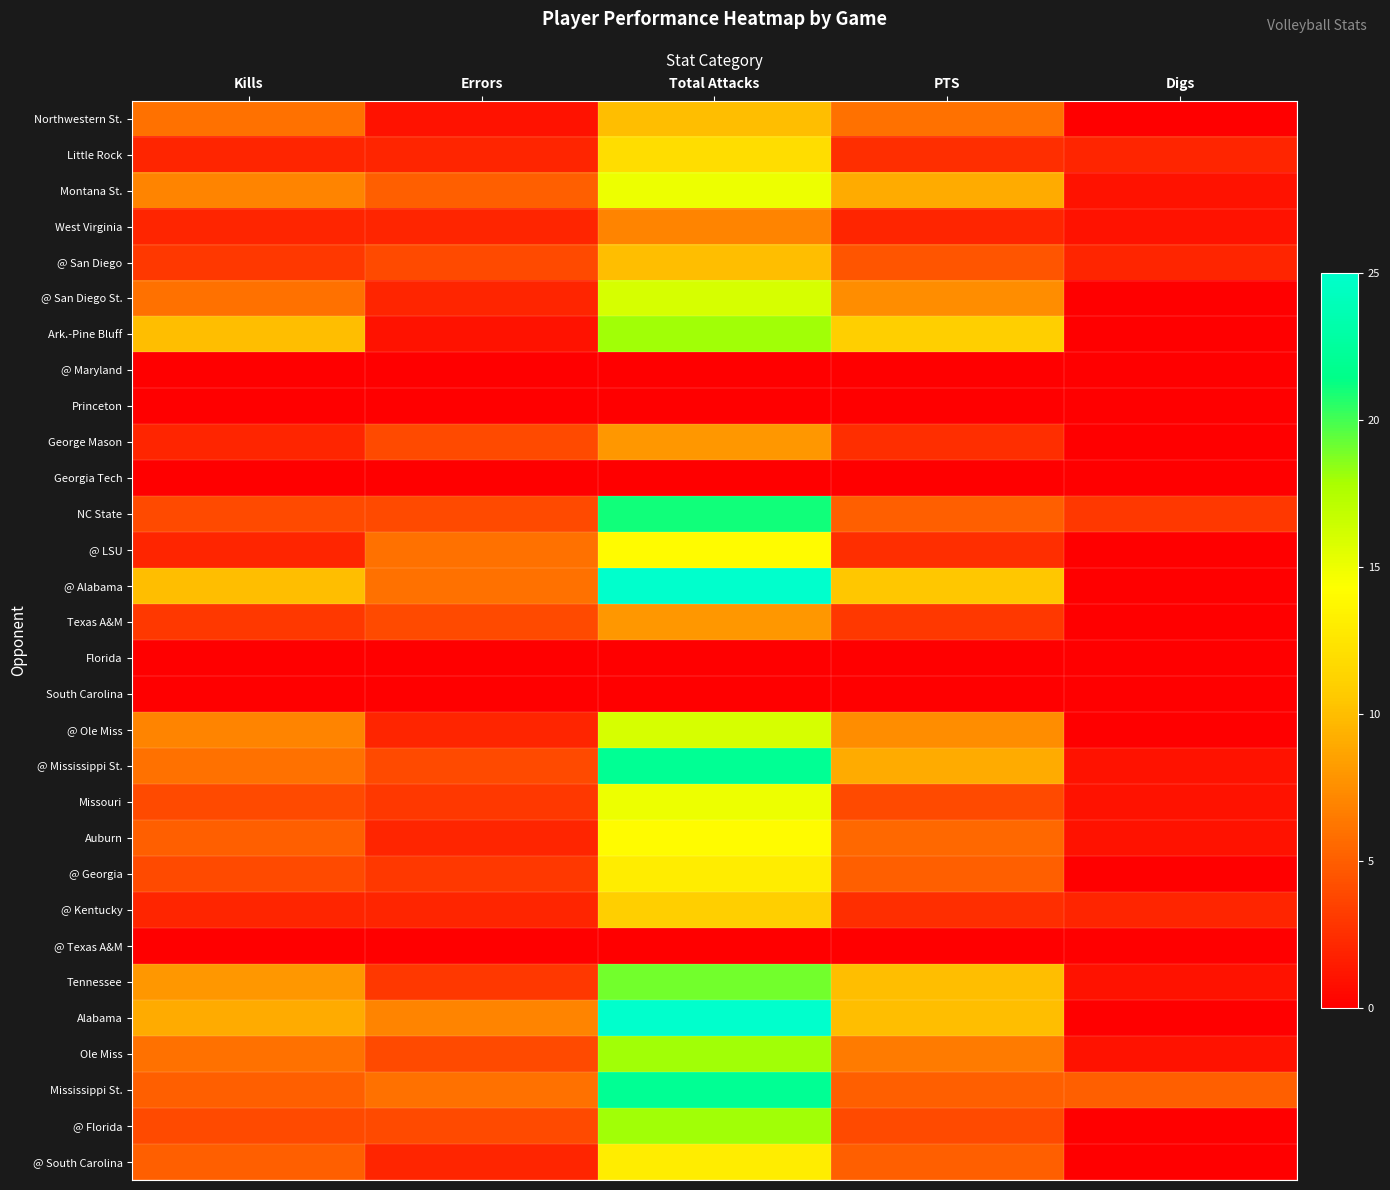

Reading left to right, extract all data points from this chart.

Northwestern St.: Kills=6.0	Errors=1.0	Total Attacks=10.0	PTS=6.0	Digs=0.0
Little Rock: Kills=2.0	Errors=2.0	Total Attacks=12.0	PTS=2.5	Digs=2.0
Montana St.: Kills=7.0	Errors=5.0	Total Attacks=15.0	PTS=9.0	Digs=1.0
West Virginia: Kills=2.0	Errors=2.0	Total Attacks=7.0	PTS=2.0	Digs=1.0
@ San Diego: Kills=3.0	Errors=4.0	Total Attacks=10.0	PTS=4.5	Digs=2.0
@ San Diego St.: Kills=6.0	Errors=2.0	Total Attacks=16.0	PTS=7.5	Digs=0.0
Ark.-Pine Bluff: Kills=10.0	Errors=1.0	Total Attacks=18.0	PTS=11.0	Digs=0.0
@ Maryland: Kills=0.0	Errors=0.0	Total Attacks=0.0	PTS=0.0	Digs=0.0
Princeton: Kills=0.0	Errors=0.0	Total Attacks=0.0	PTS=0.0	Digs=0.0
George Mason: Kills=2.0	Errors=4.0	Total Attacks=8.0	PTS=2.5	Digs=0.0
Georgia Tech: Kills=0.0	Errors=0.0	Total Attacks=0.0	PTS=0.0	Digs=0.0
NC State: Kills=4.0	Errors=4.0	Total Attacks=21.0	PTS=5.0	Digs=3.0
@ LSU: Kills=2.0	Errors=6.0	Total Attacks=14.0	PTS=2.5	Digs=0.0
@ Alabama: Kills=10.0	Errors=6.0	Total Attacks=25.0	PTS=10.5	Digs=0.0
Texas A&M: Kills=3.0	Errors=4.0	Total Attacks=8.0	PTS=3.0	Digs=0.0
Florida: Kills=0.0	Errors=0.0	Total Attacks=0.0	PTS=0.0	Digs=0.0
South Carolina: Kills=0.0	Errors=0.0	Total Attacks=0.0	PTS=0.0	Digs=0.0
@ Ole Miss: Kills=7.0	Errors=2.0	Total Attacks=16.0	PTS=7.5	Digs=0.0
@ Mississippi St.: Kills=6.0	Errors=4.0	Total Attacks=22.0	PTS=9.0	Digs=1.0
Missouri: Kills=4.0	Errors=3.0	Total Attacks=15.0	PTS=4.0	Digs=1.0
Auburn: Kills=5.0	Errors=2.0	Total Attacks=14.0	PTS=5.5	Digs=1.0
@ Georgia: Kills=4.0	Errors=3.0	Total Attacks=13.0	PTS=5.0	Digs=0.0
@ Kentucky: Kills=2.0	Errors=2.0	Total Attacks=11.0	PTS=2.5	Digs=2.0
@ Texas A&M: Kills=0.0	Errors=0.0	Total Attacks=0.0	PTS=0.0	Digs=0.0
Tennessee: Kills=8.0	Errors=3.0	Total Attacks=19.0	PTS=10.0	Digs=1.0
Alabama: Kills=9.0	Errors=7.0	Total Attacks=25.0	PTS=10.0	Digs=0.0
Ole Miss: Kills=6.0	Errors=4.0	Total Attacks=18.0	PTS=6.5	Digs=1.0
Mississippi St.: Kills=5.0	Errors=6.0	Total Attacks=22.0	PTS=5.0	Digs=5.0
@ Florida: Kills=4.0	Errors=4.0	Total Attacks=18.0	PTS=4.0	Digs=0.0
@ South Carolina: Kills=5.0	Errors=2.0	Total Attacks=13.0	PTS=5.0	Digs=0.0